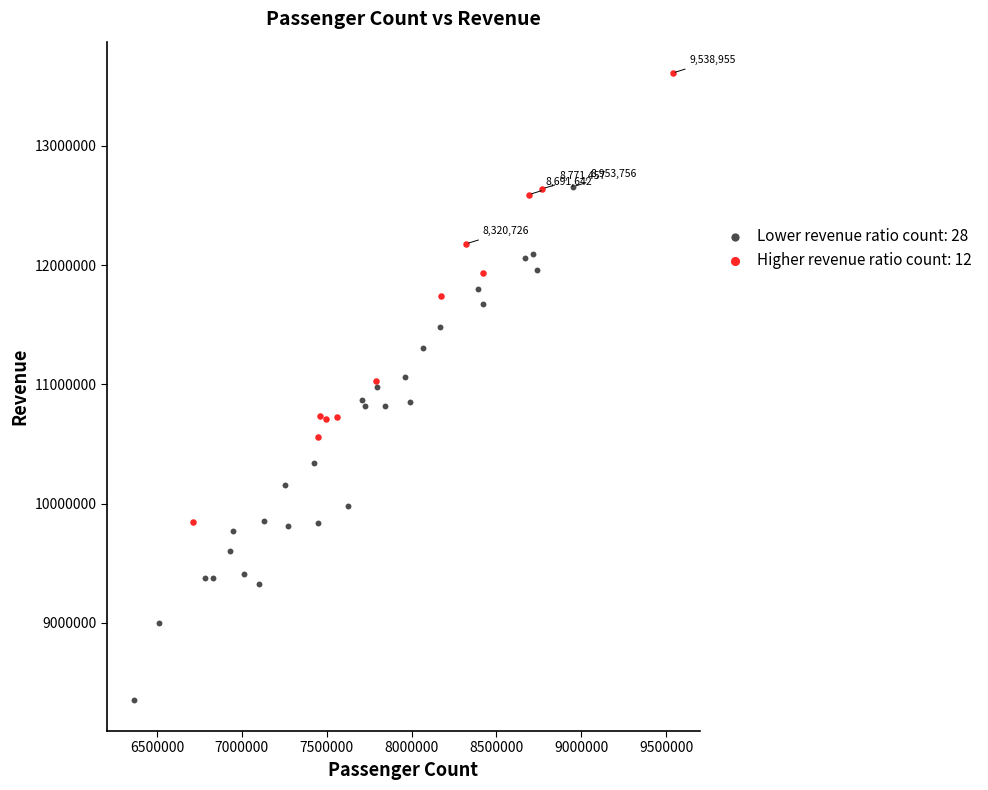

Which series reaches the maximum Y coordinate?

Higher revenue ratio count: 12